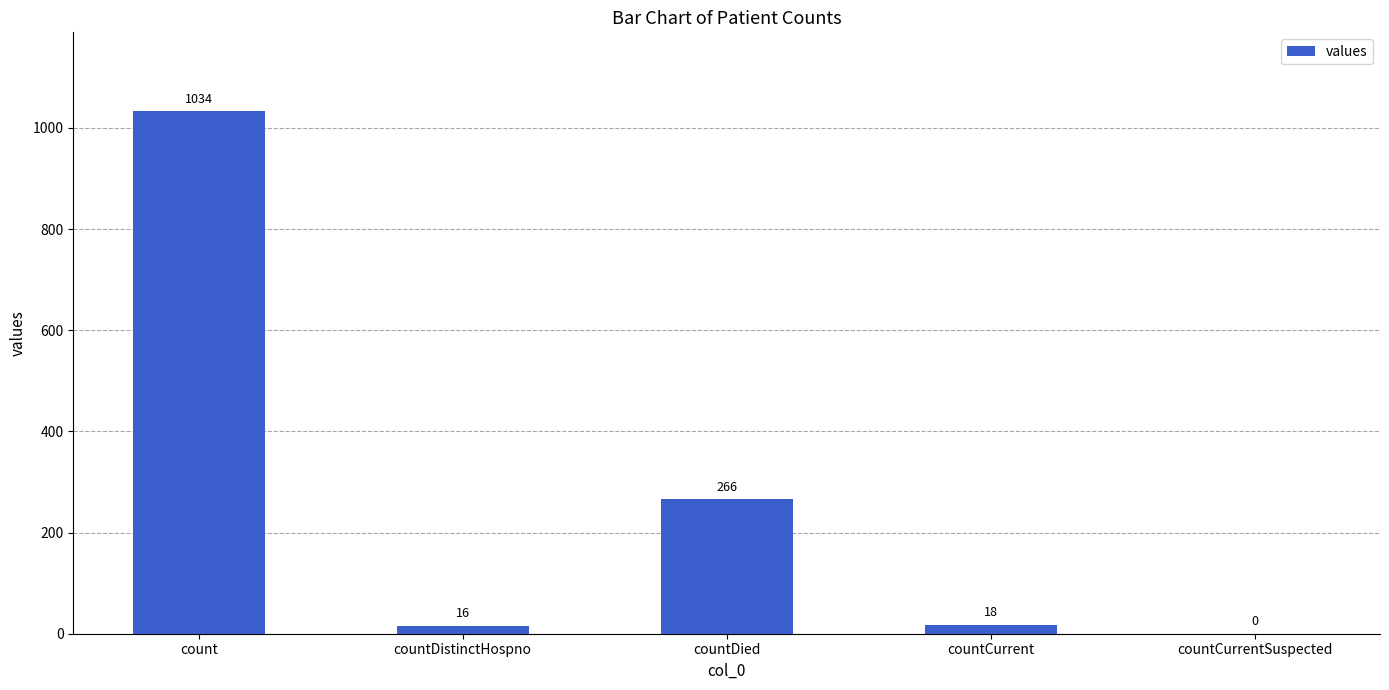

Reading left to right, list all the values displayed in this chart.

count=1034	countDistinctHospno=16	countDied=266	countCurrent=18	countCurrentSuspected=0